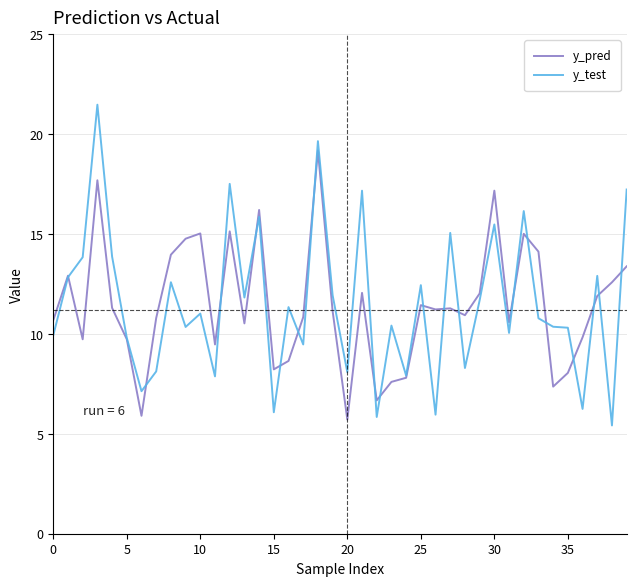

How many values in the y_test series are below 11?

20